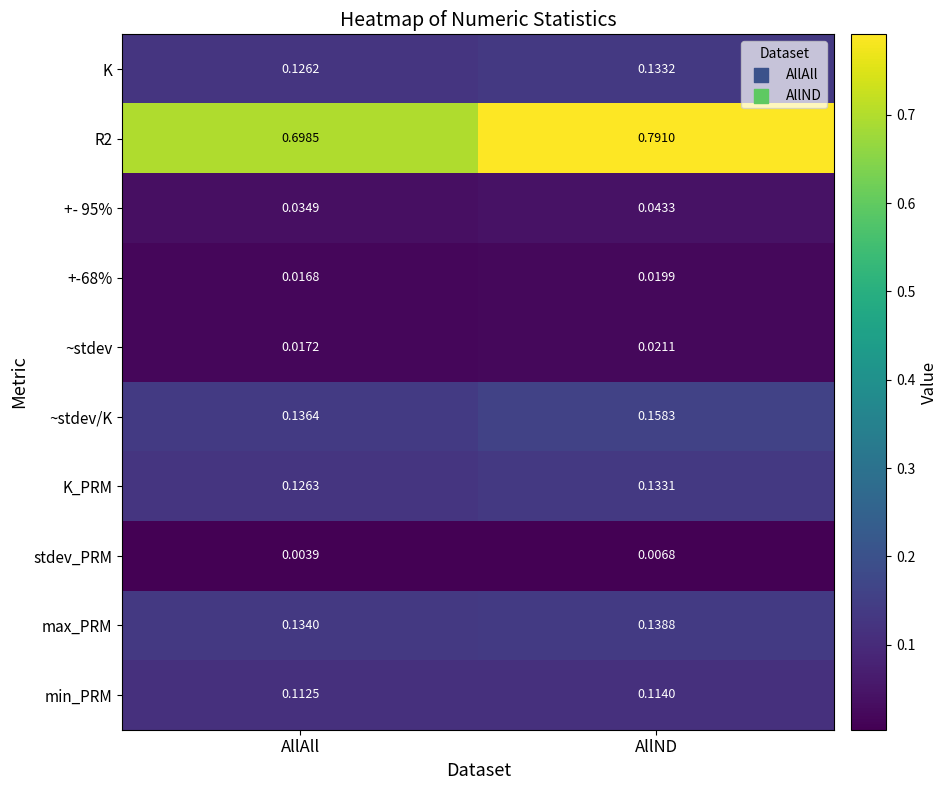

At which label is min_PRM closest to 0?

AllAll